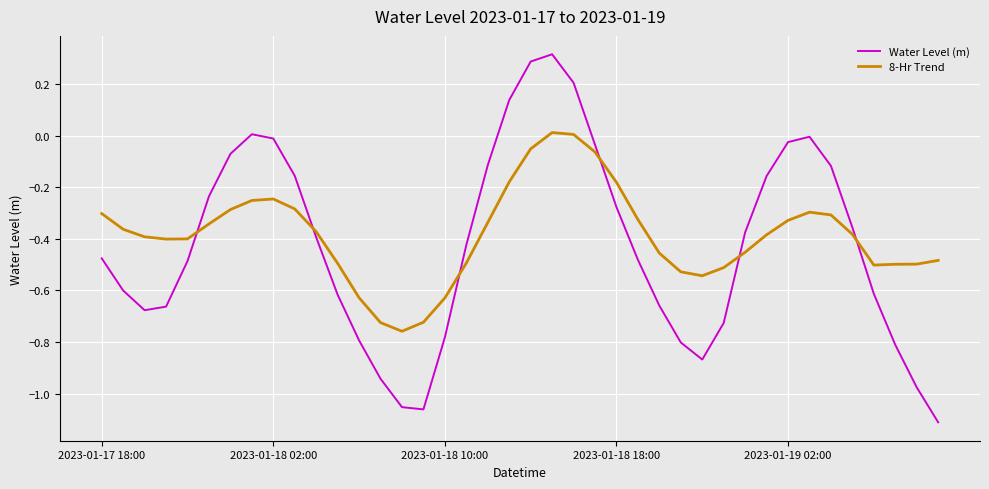

List the series in order of their peak value, lowest first.

8-Hr Trend, Water Level (m)